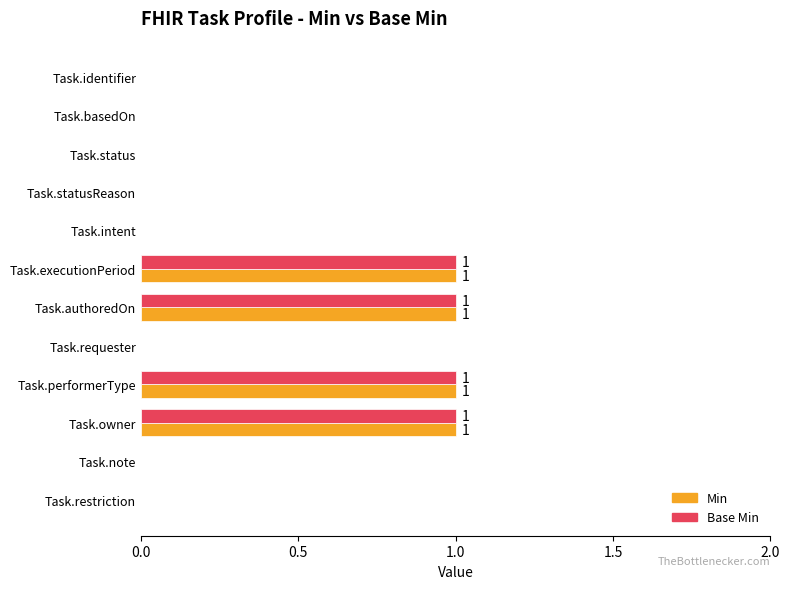

How many series are shown in this chart?

2